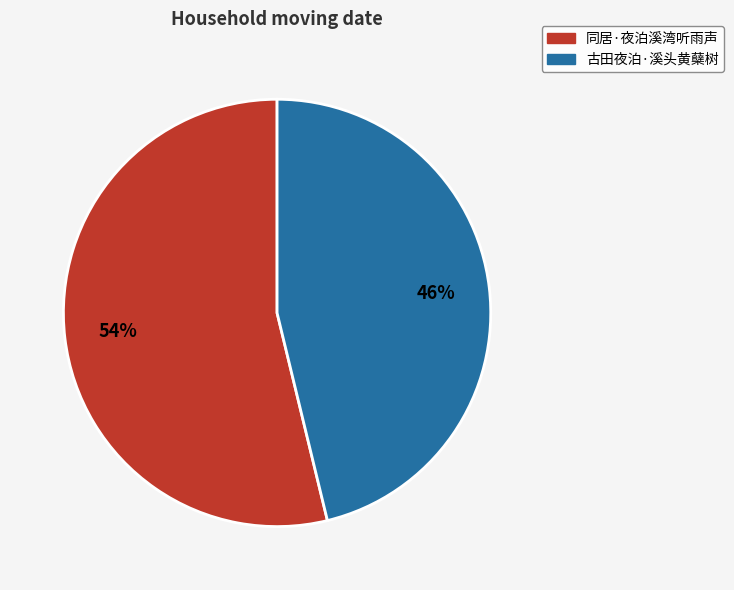

Rank the categories by value from lowest to highest.

古田夜泊·溪头黄蘖树, 同居·夜泊溪湾听雨声